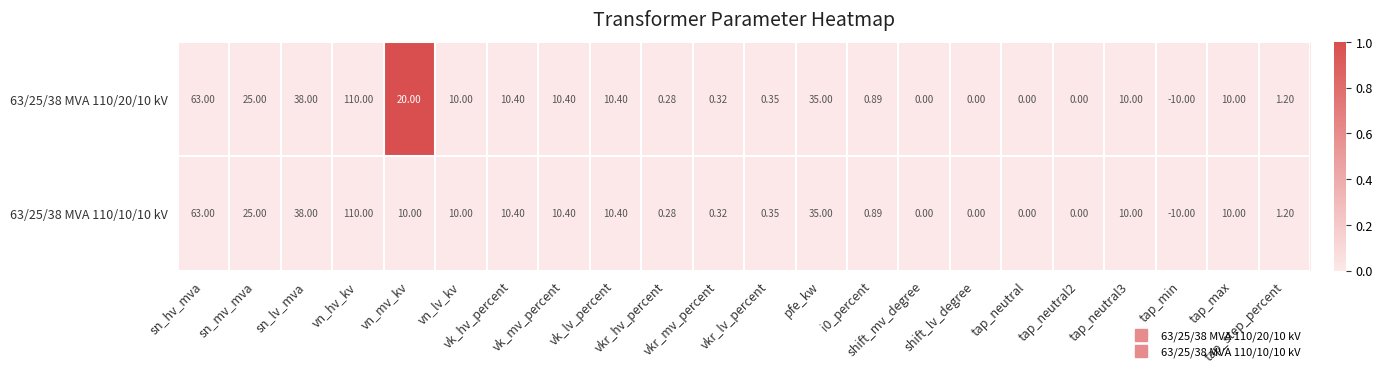

How many distinct data groups are displayed?

2